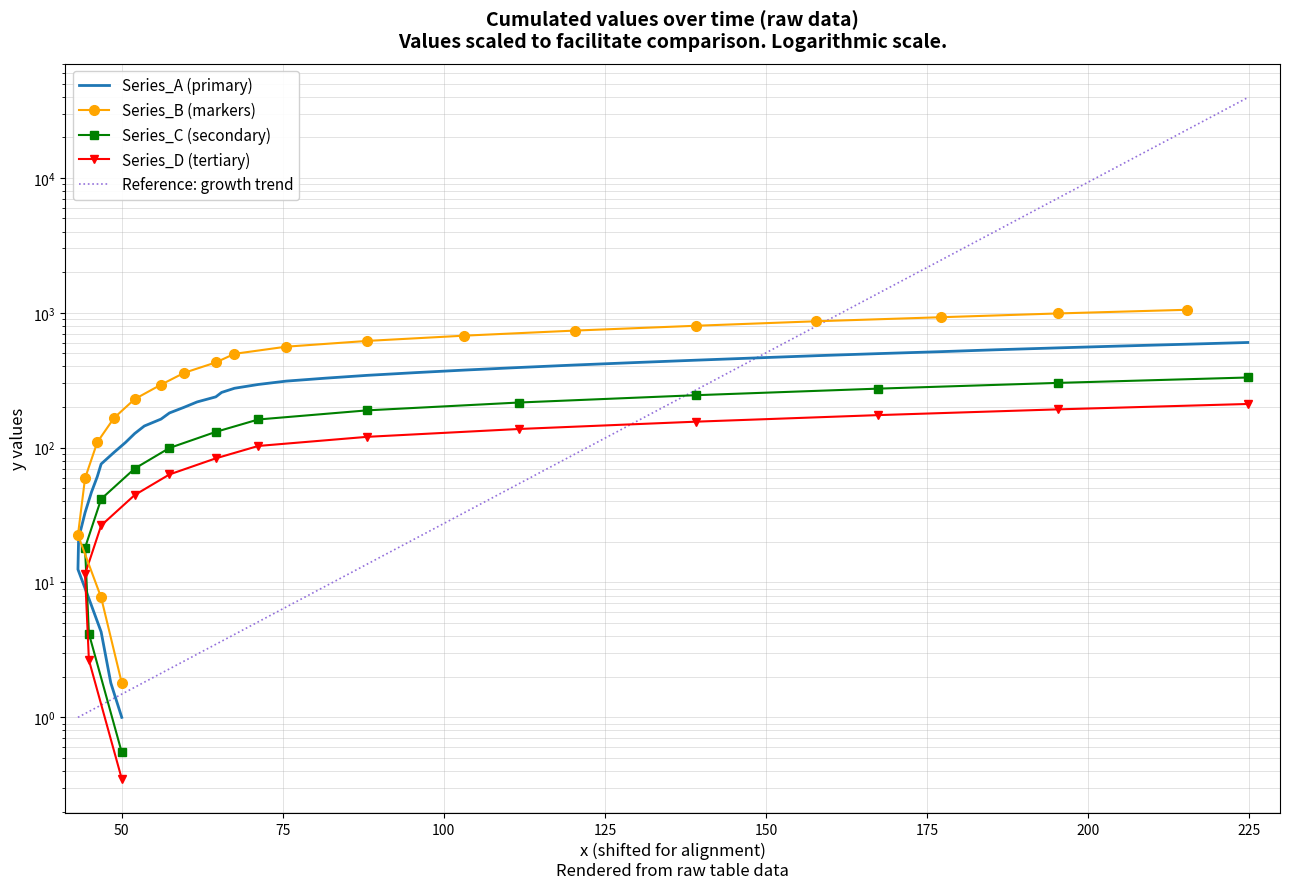

Where does the data first go above 275?

20